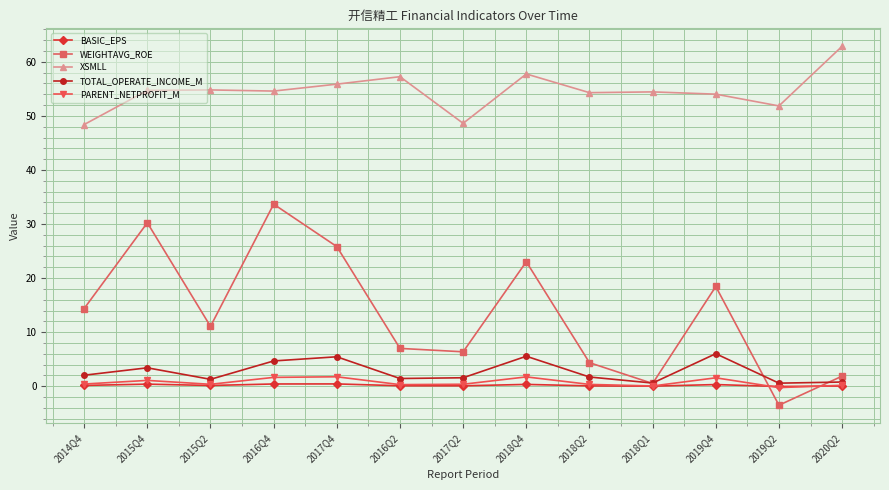

Which category has the highest value across all series?

2020Q2